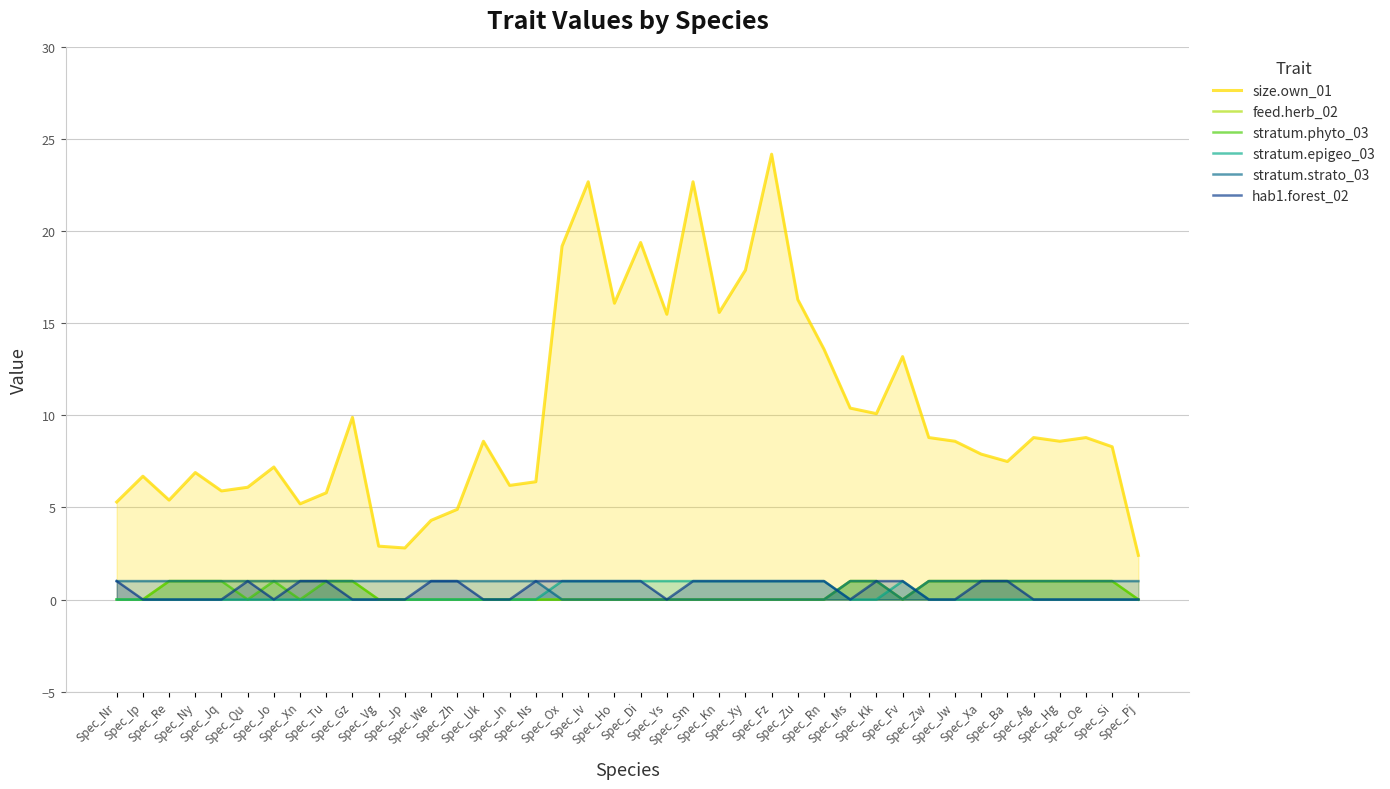

Which has a higher value, Spec_Xn or Spec_Iv?

Spec_Iv